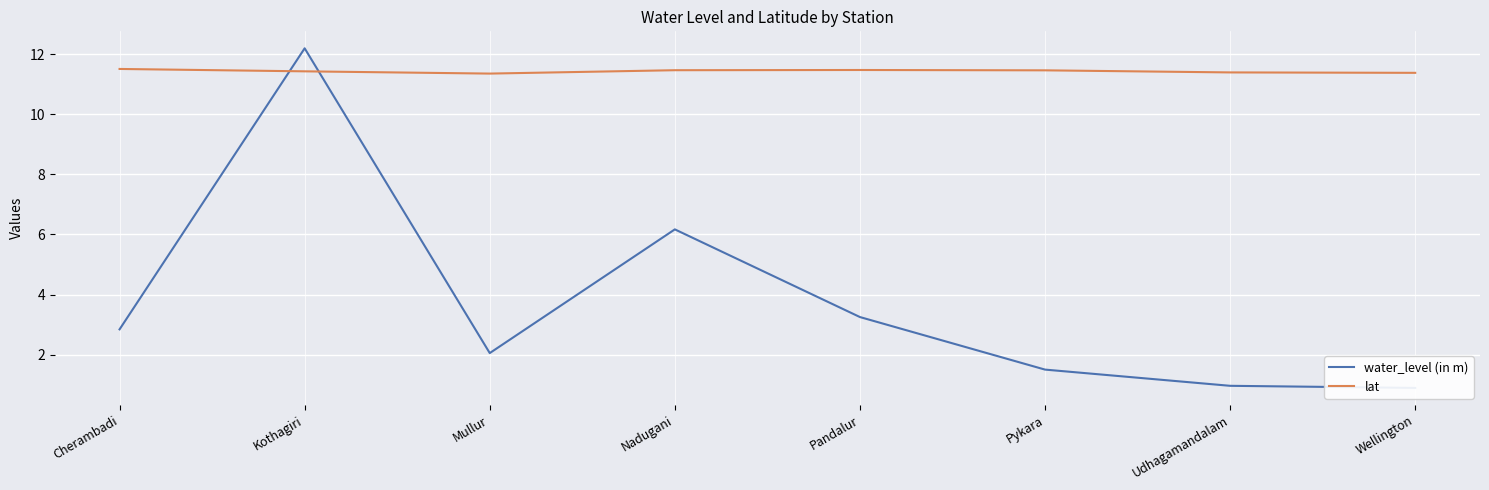

Where do water_level (in m) and lat first cross each other?

Cherambadi and Kothagiri